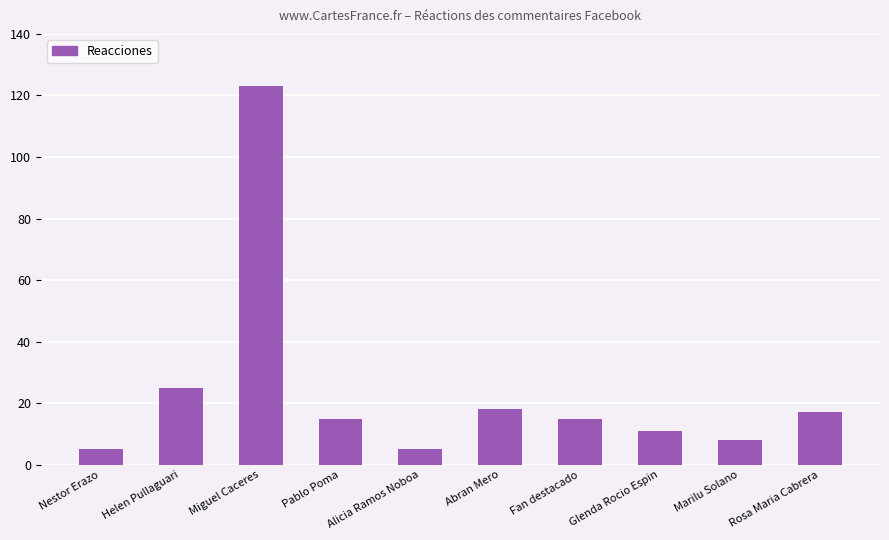

What is the change in value from Helen Pullaguari to Pablo Poma?

-10